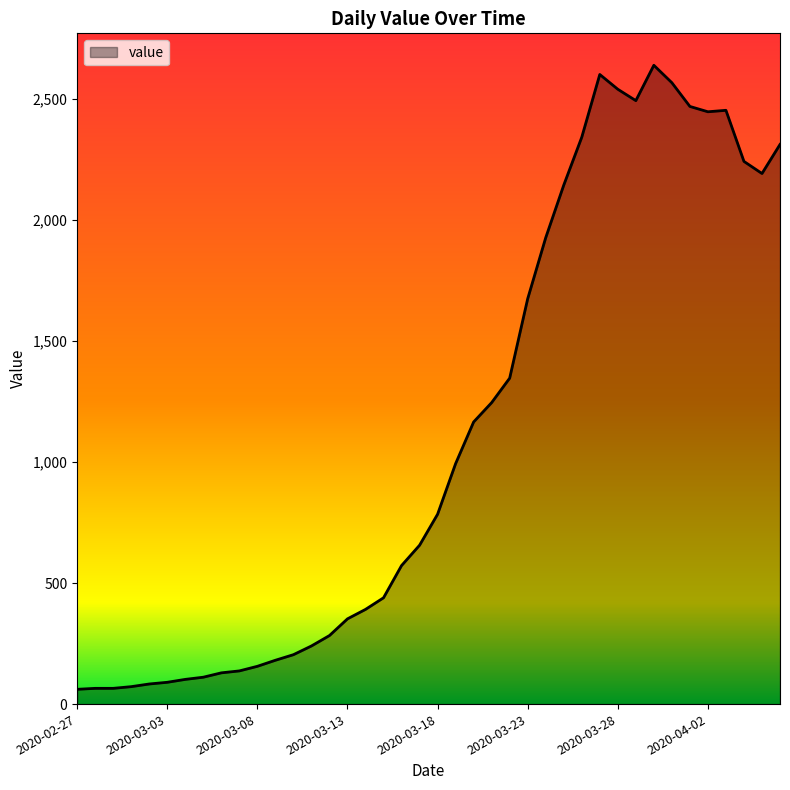

What is the difference between the maximum and minimum values?

2577